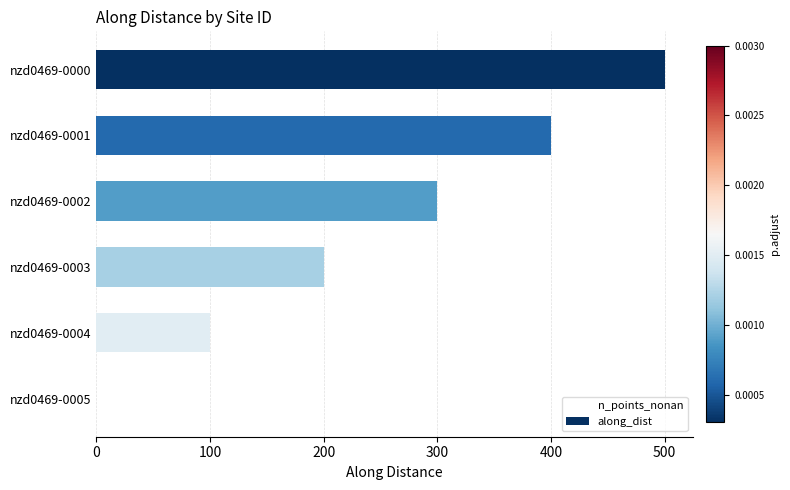

At how many categories does at least one series exceed 442?

1